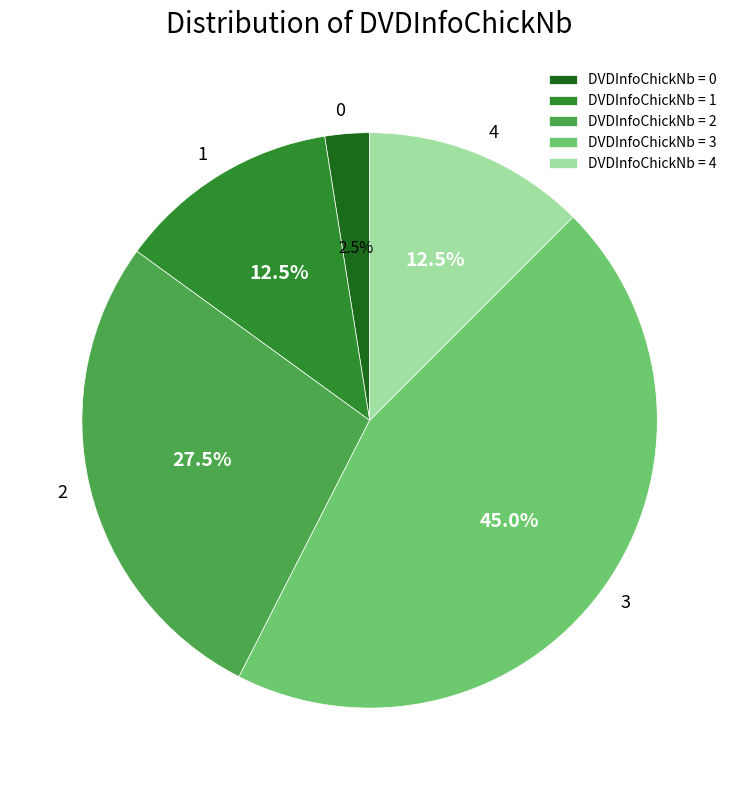

Approximately how many times larger is the value at 3 compared to 2?

1.6